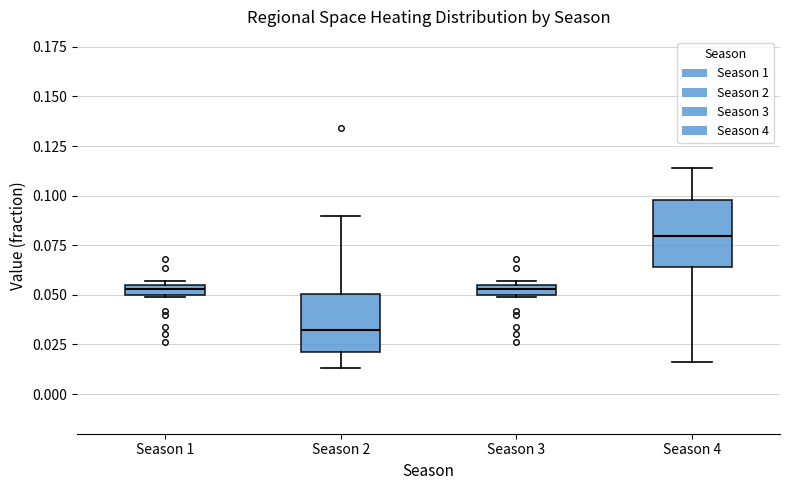

Which box has the highest median line?

Season 4